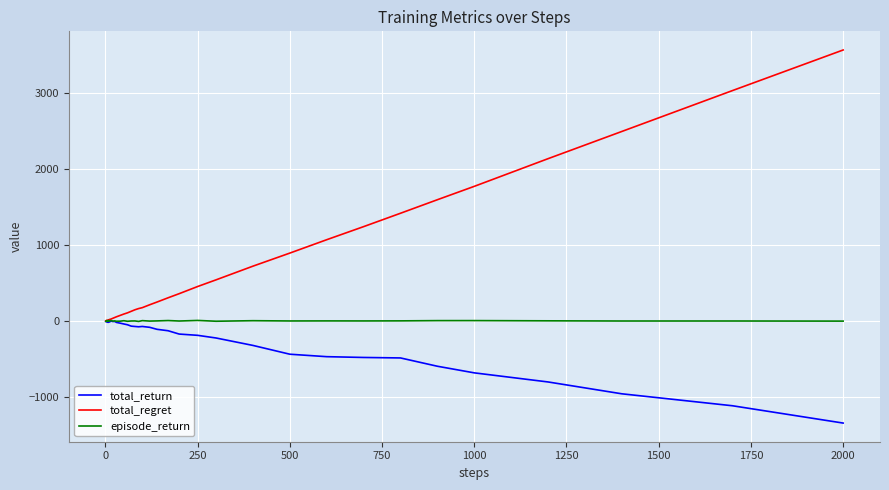

Which series has the largest range (max minus min)?

total_regret